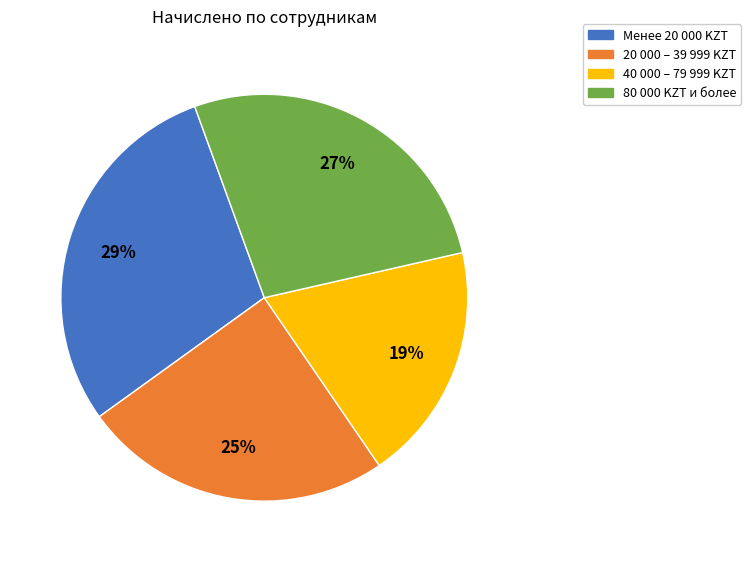

To the nearest percent, what portion does 40 000 – 79 999 KZT represent?

19%